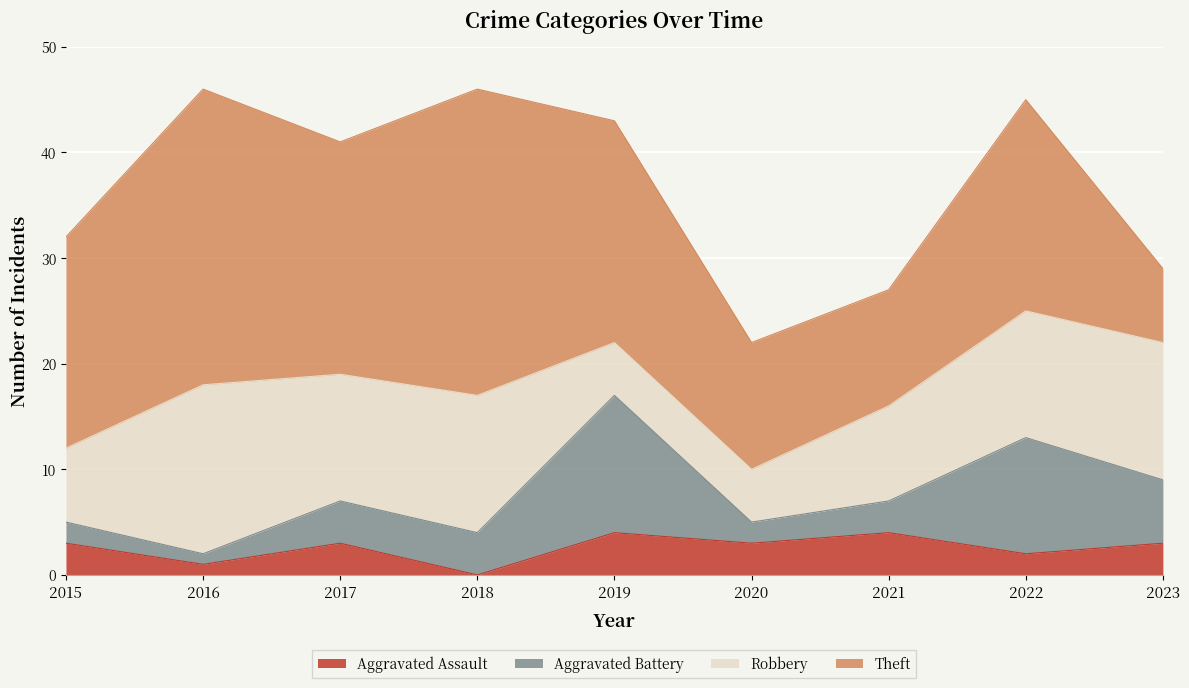

What is the minimum value for Theft?

7